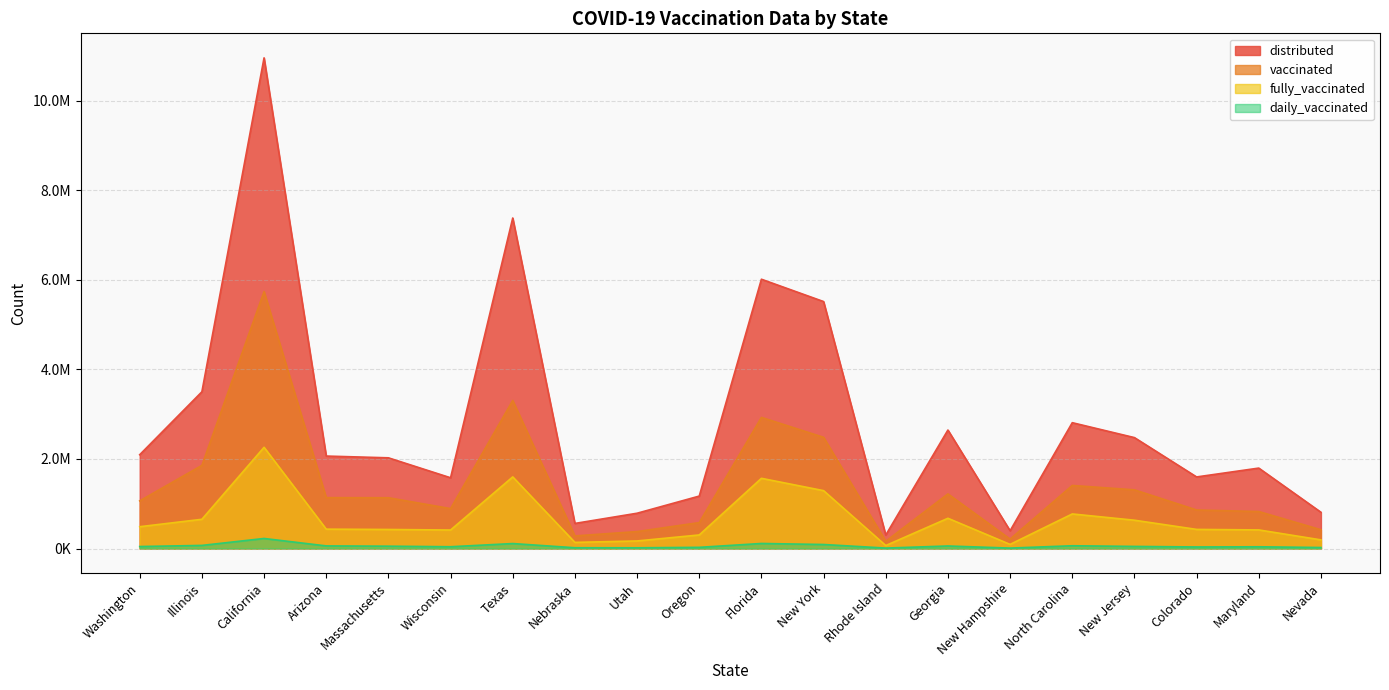

Rank the series by their maximum value, from lowest to highest.

daily_vaccinated, fully_vaccinated, vaccinated, distributed